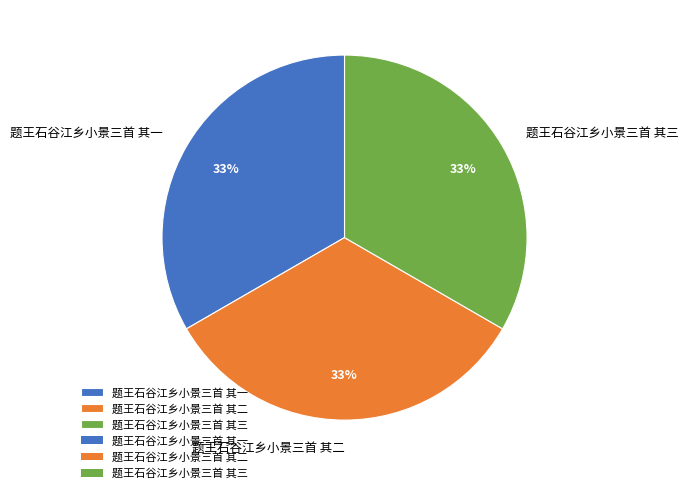

Does any single category account for the majority?

No